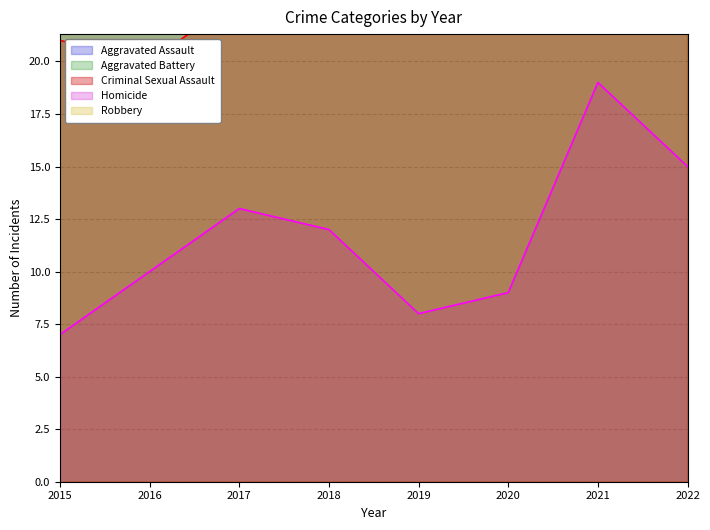

What is the total value across all series at 2015?

448